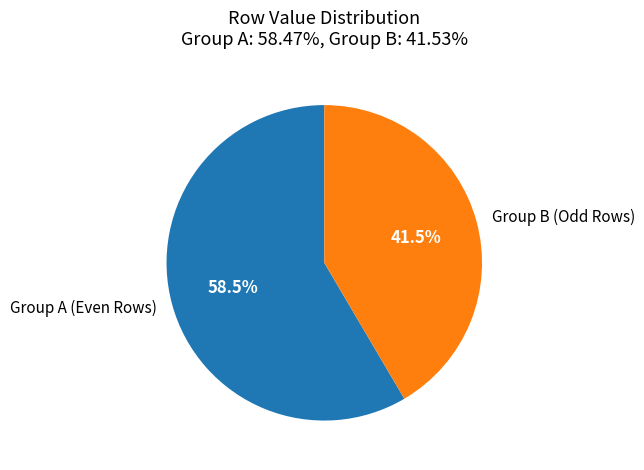

Approximately how many times larger is the value at Group A (Even Rows) compared to Group B (Odd Rows)?

1.4